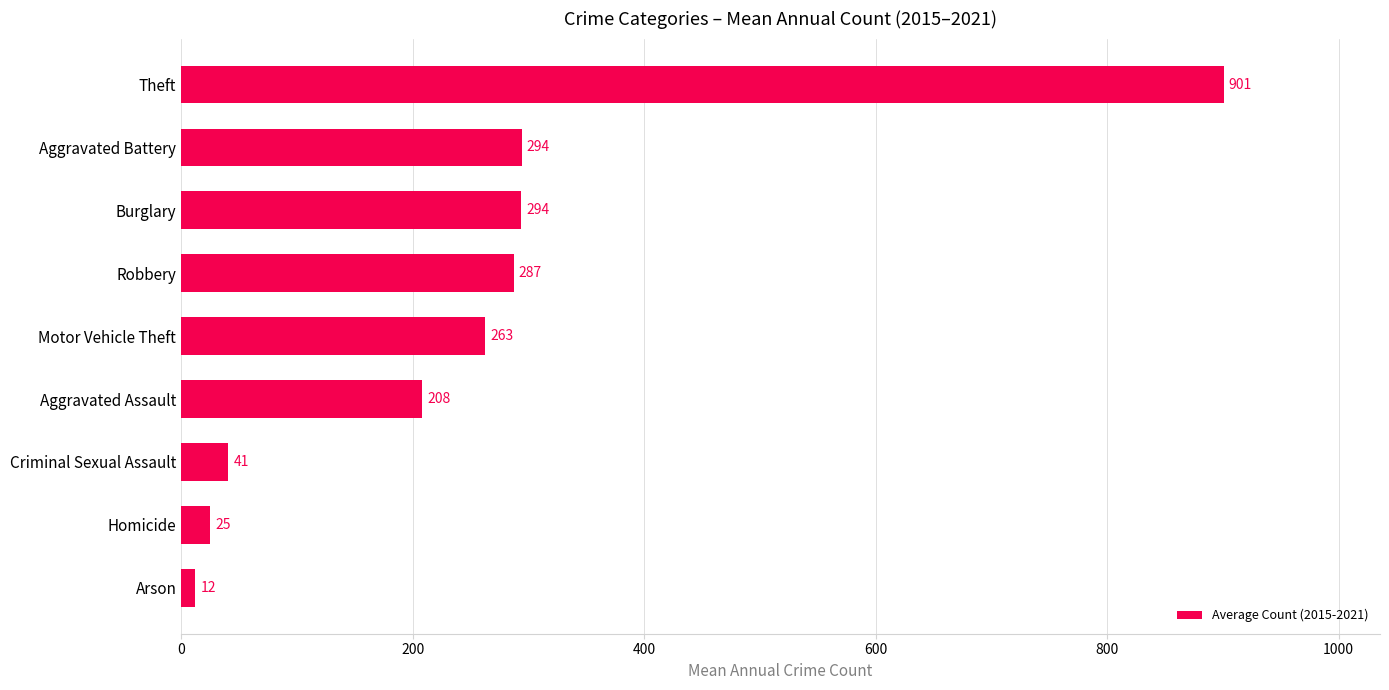

Between Arson and Aggravated Assault, which is larger?

Aggravated Assault